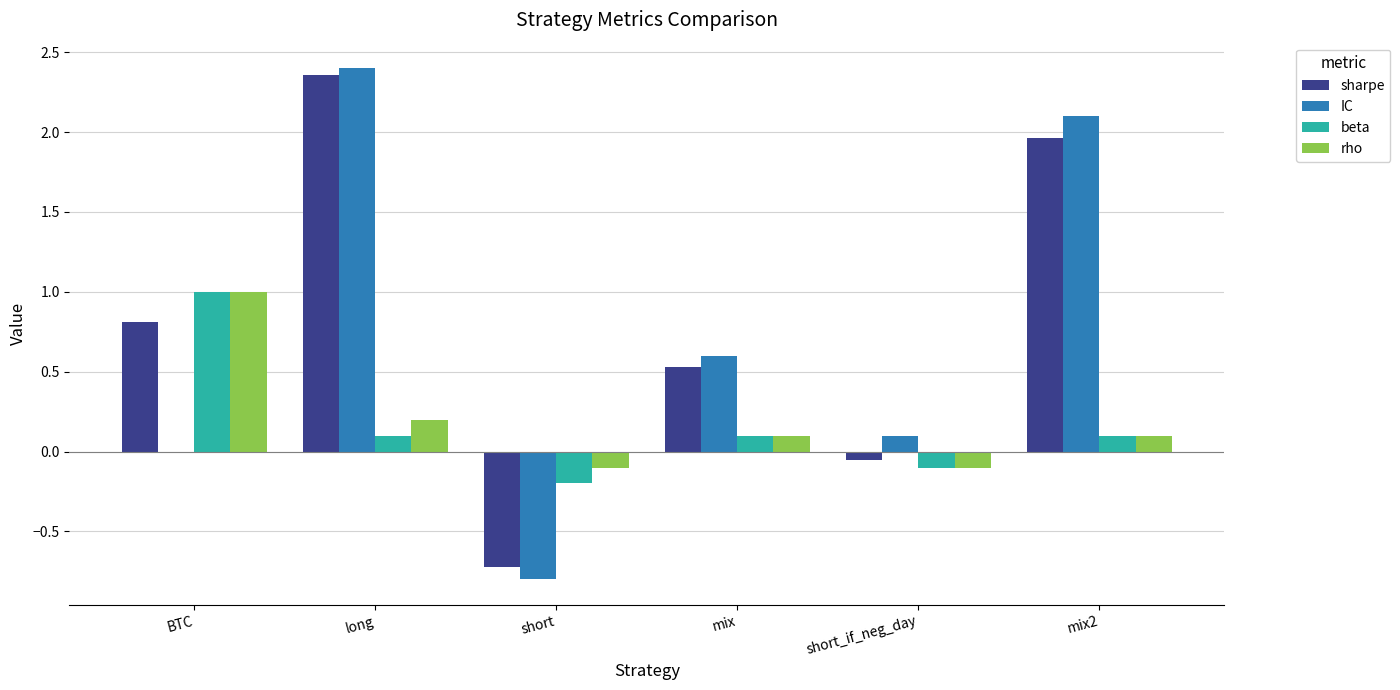

Between mix and short_if_neg_day, which series saw the biggest shift?

sharpe